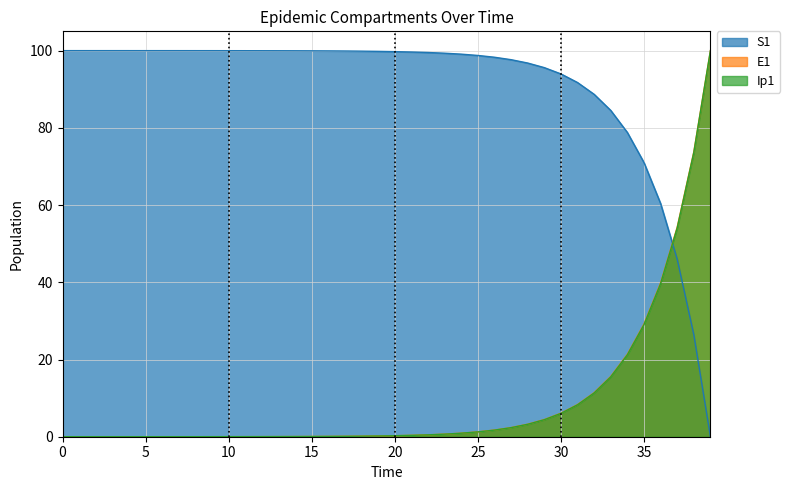

How many series are shown in this chart?

3